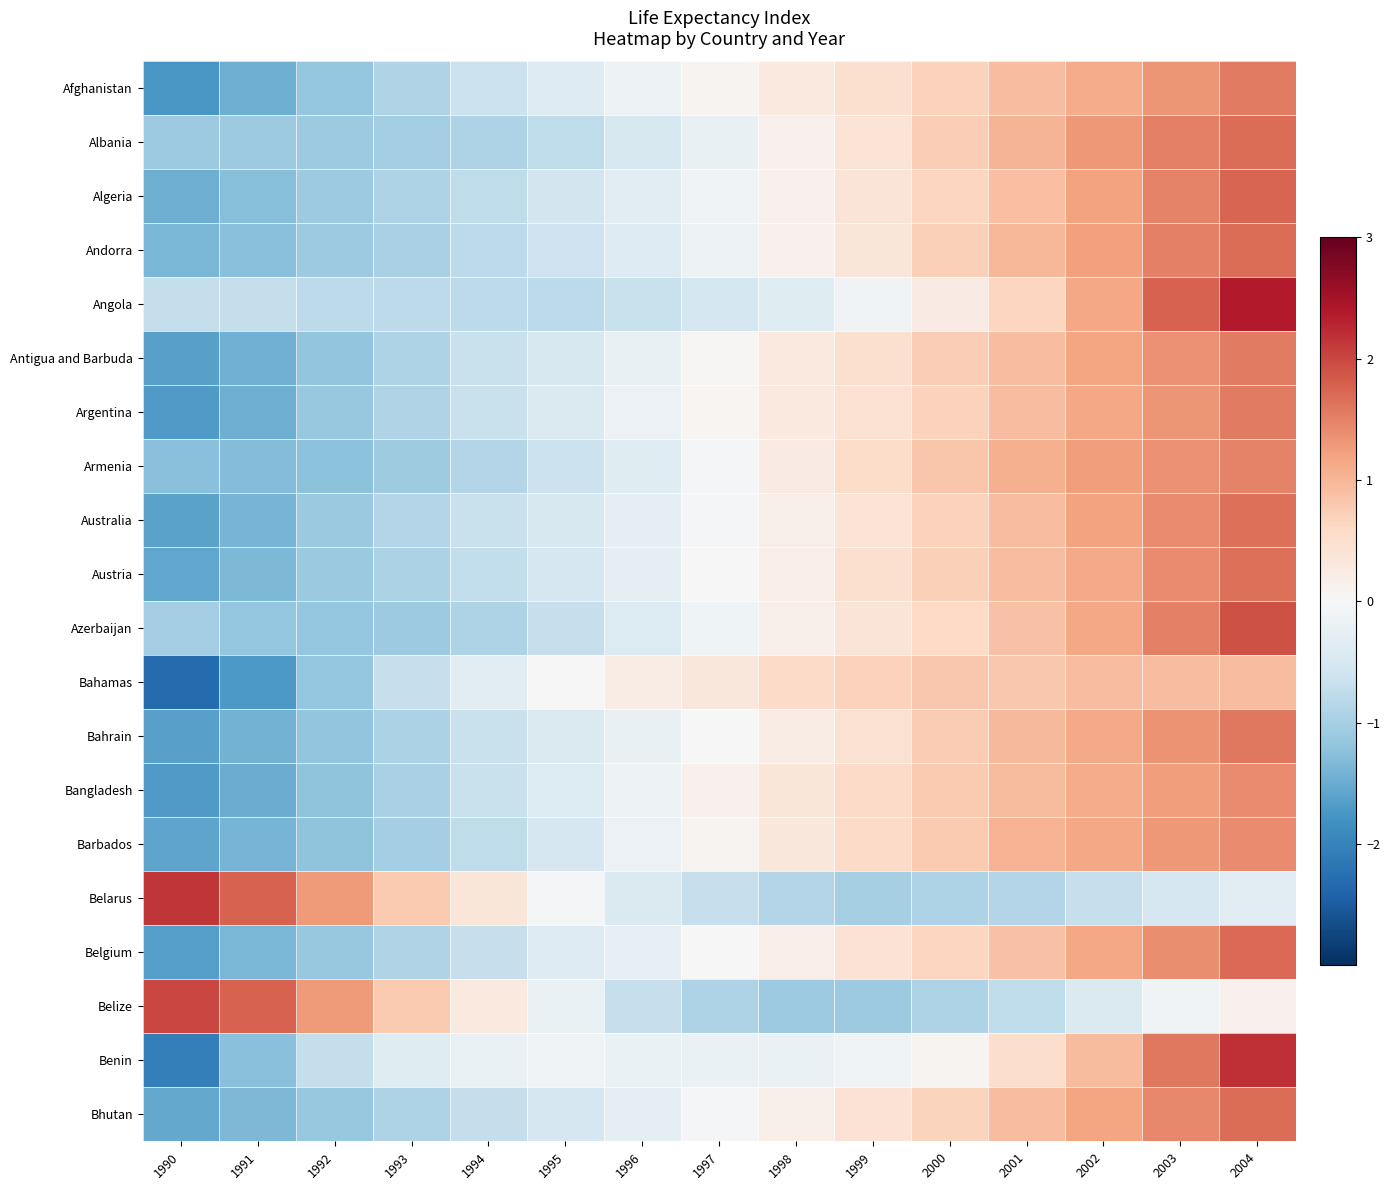

At 1996, list the series in order from smallest to largest.

Belize, Angola, Albania, Belarus, Azerbaijan, Andorra, Armenia, Algeria, Austria, Bhutan, Australia, Belgium, Antigua and Barbuda, Bahrain, Benin, Argentina, Barbados, Afghanistan, Bangladesh, Bahamas